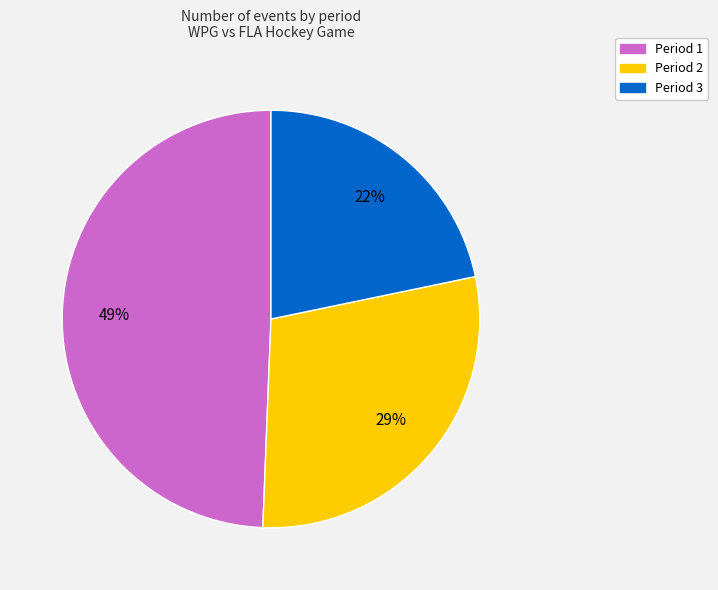

Is the sum of Period 1 and Period 2 greater than half?

Yes